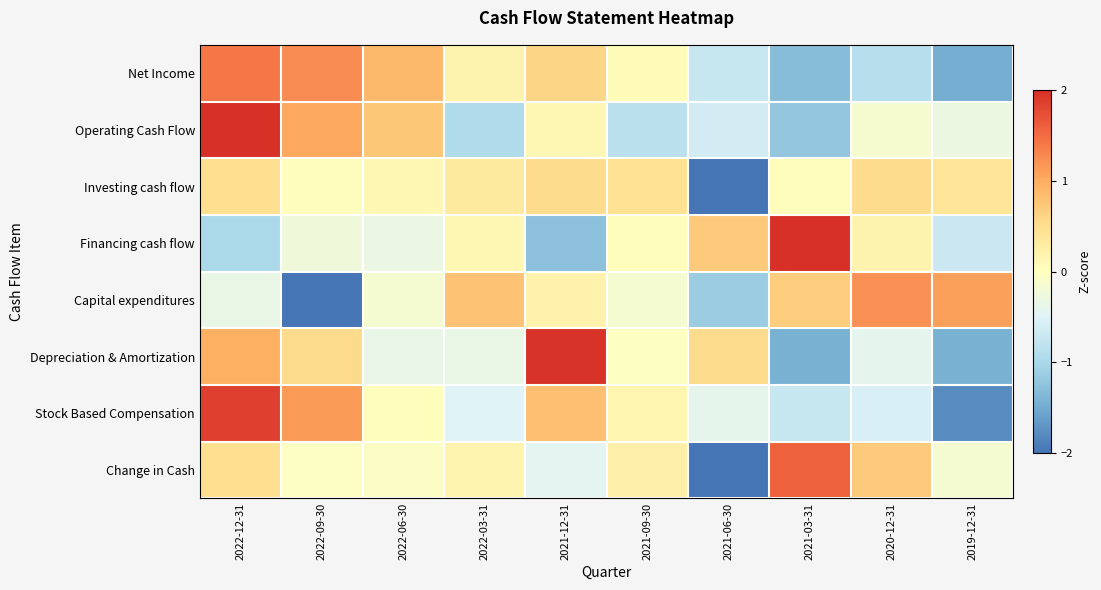

Reading left to right, transcribe all the data shown in this chart.

Net Income: 2022-12-31=1.4	2022-09-30=1.3	2022-06-30=0.9	2022-03-31=0.2	2021-12-31=0.6	2021-09-30=0.1	2021-06-30=-0.7	2021-03-31=-1.3	2020-12-31=-0.9	2019-12-31=-1.5
Operating Cash Flow: 2022-12-31=2.0	2022-09-30=1.0	2022-06-30=0.7	2022-03-31=-0.9	2021-12-31=0.1	2021-09-30=-0.9	2021-06-30=-0.6	2021-03-31=-1.2	2020-12-31=-0.1	2019-12-31=-0.3
Investing cash flow: 2022-12-31=0.5	2022-09-30=0.0	2022-06-30=0.1	2022-03-31=0.3	2021-12-31=0.5	2021-09-30=0.5	2021-06-30=-2.0	2021-03-31=0.0	2020-12-31=0.5	2019-12-31=0.4
Financing cash flow: 2022-12-31=-1.0	2022-09-30=-0.2	2022-06-30=-0.3	2022-03-31=0.1	2021-12-31=-1.3	2021-09-30=0.0	2021-06-30=0.7	2021-03-31=2.0	2020-12-31=0.2	2019-12-31=-0.7
Capital expenditures: 2022-12-31=-0.3	2022-09-30=-2.0	2022-06-30=-0.2	2022-03-31=0.8	2021-12-31=0.2	2021-09-30=-0.2	2021-06-30=-1.1	2021-03-31=0.7	2020-12-31=1.2	2019-12-31=1.1
Depreciation & Amortization: 2022-12-31=1.0	2022-09-30=0.5	2022-06-30=-0.4	2022-03-31=-0.3	2021-12-31=2.0	2021-09-30=-0.0	2021-06-30=0.5	2021-03-31=-1.4	2020-12-31=-0.4	2019-12-31=-1.4
Stock Based Compensation: 2022-12-31=1.9	2022-09-30=1.2	2022-06-30=0.0	2022-03-31=-0.5	2021-12-31=0.8	2021-09-30=0.1	2021-06-30=-0.4	2021-03-31=-0.7	2020-12-31=-0.6	2019-12-31=-1.8
Change in Cash: 2022-12-31=0.5	2022-09-30=-0.0	2022-06-30=-0.0	2022-03-31=0.2	2021-12-31=-0.4	2021-09-30=0.2	2021-06-30=-2.0	2021-03-31=1.6	2020-12-31=0.7	2019-12-31=-0.2